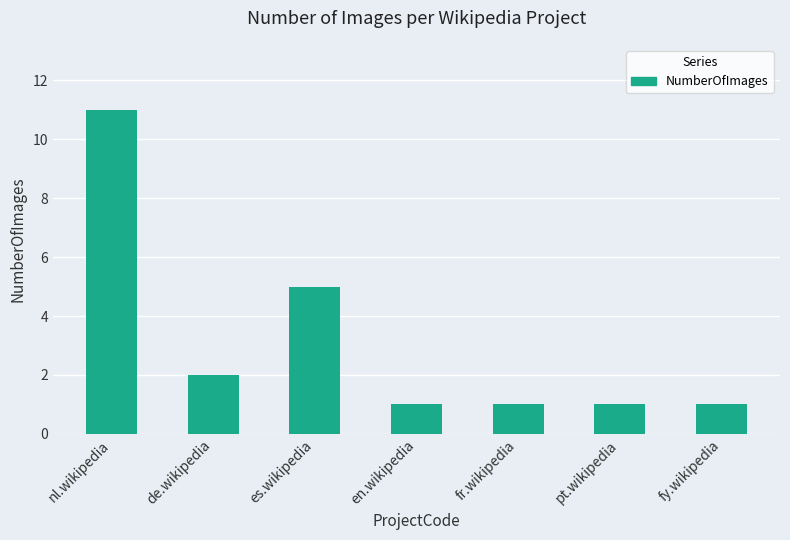

What is the greatest value displayed?

11